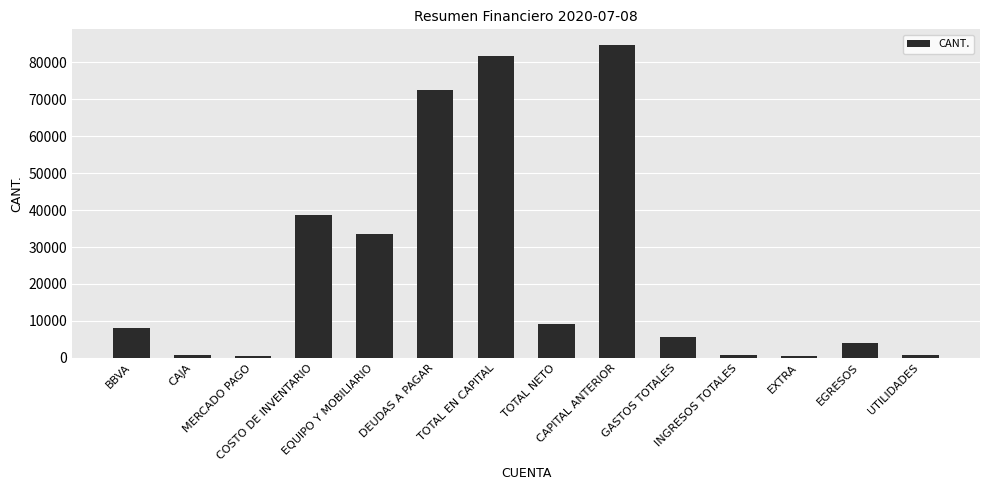

What is the maximum value shown in the chart?

84650.3